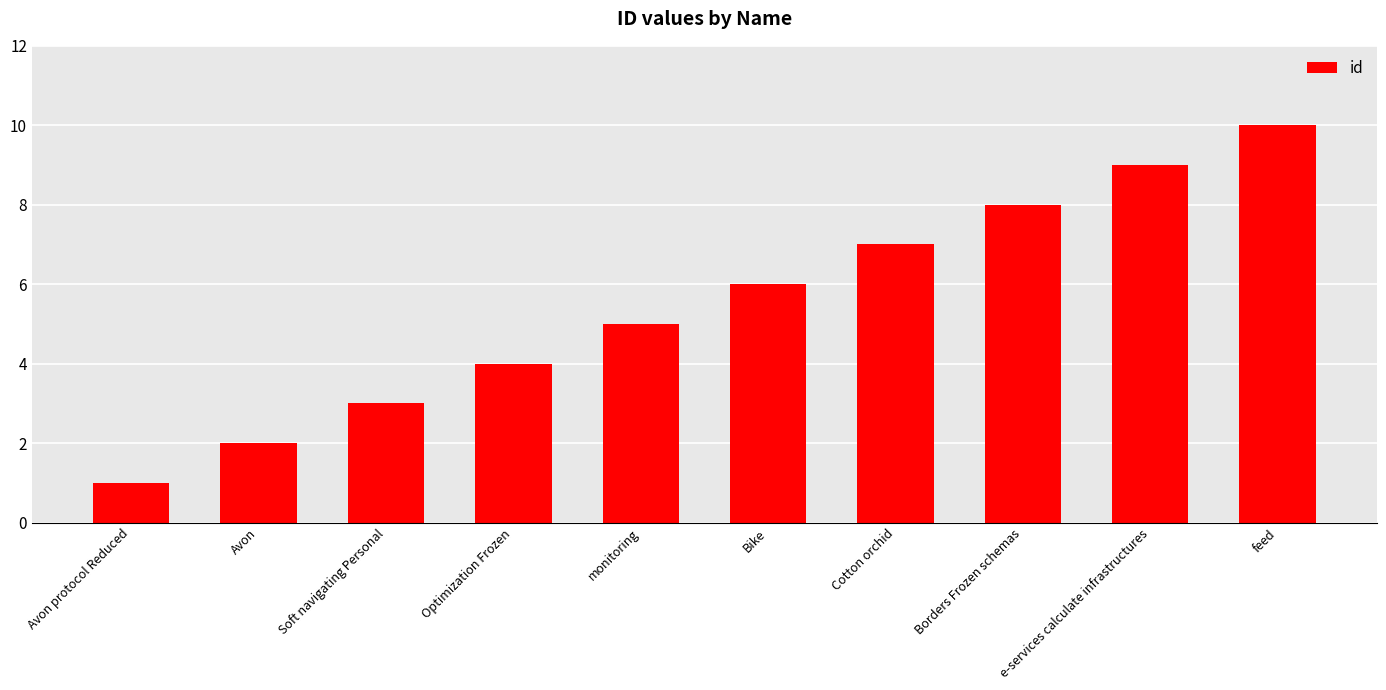

Reading left to right, transcribe all the data shown in this chart.

1	2	3	4	5	6	7	8	9	10